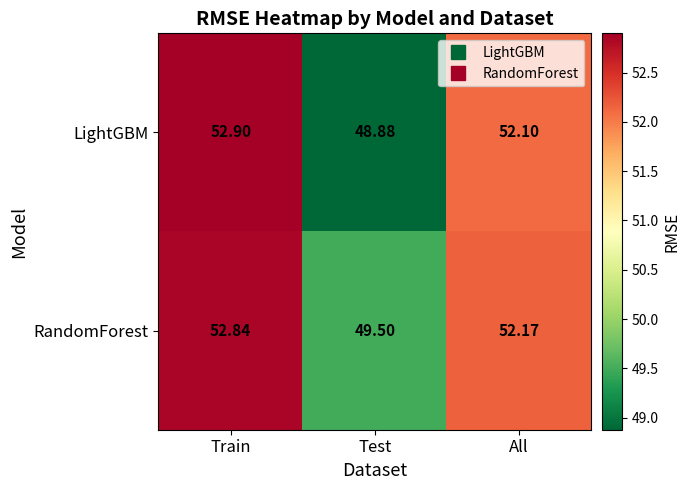

Rank the series by their maximum value, from lowest to highest.

RandomForest, LightGBM